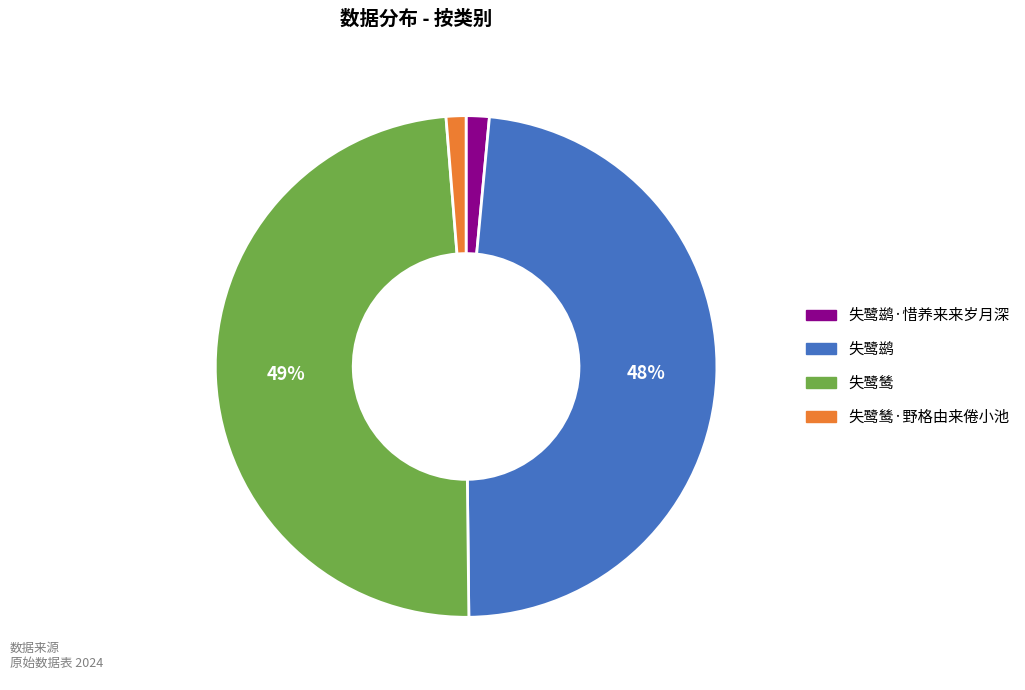

To the nearest percent, what is the difference between the largest and smallest slice percentages?

48%